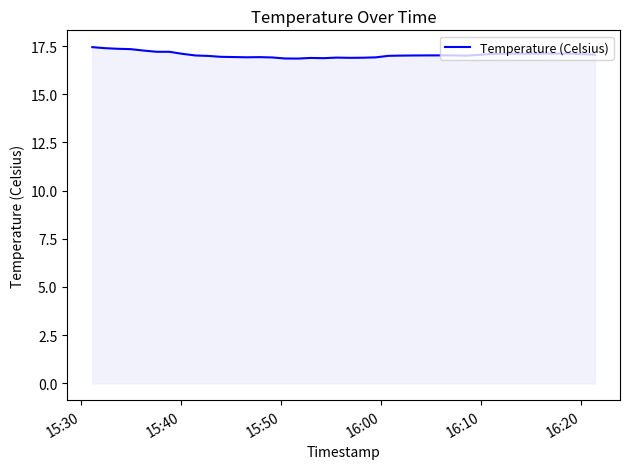

What is the sum of all values?

681.9